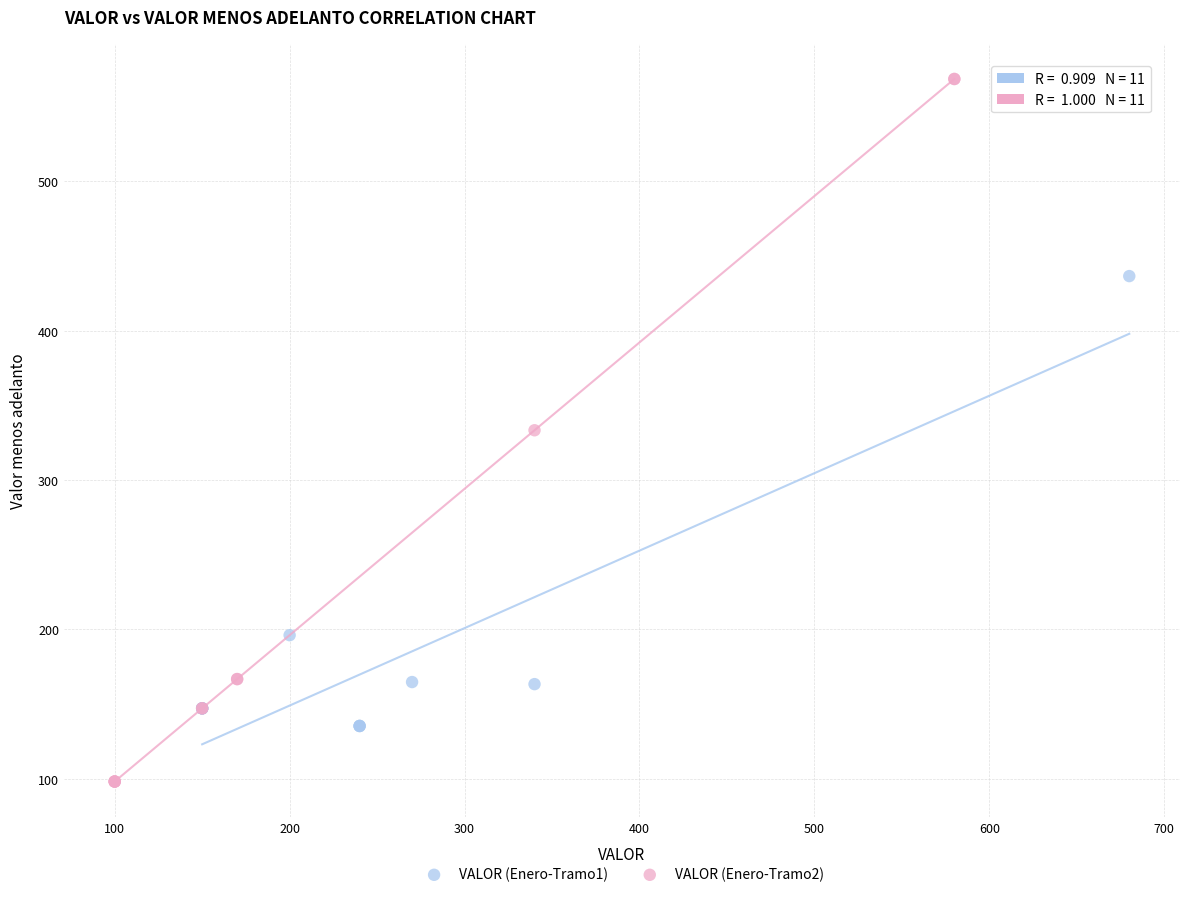

What are all the series names shown in the legend?

VALOR (Enero-Tramo1), VALOR (Enero-Tramo2)